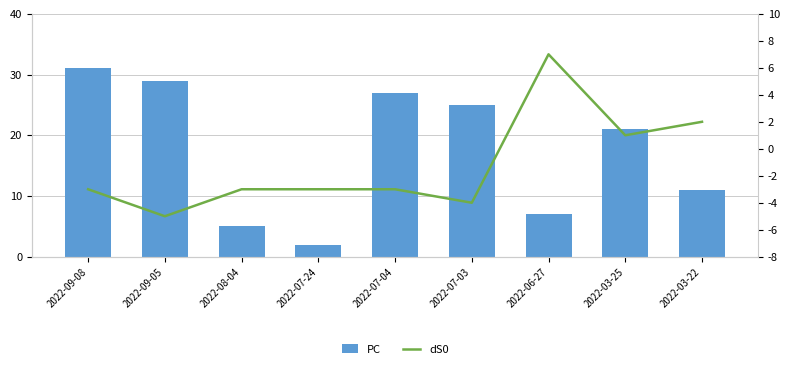

True or false: PC has a value of 37 at 2022-07-04.

False